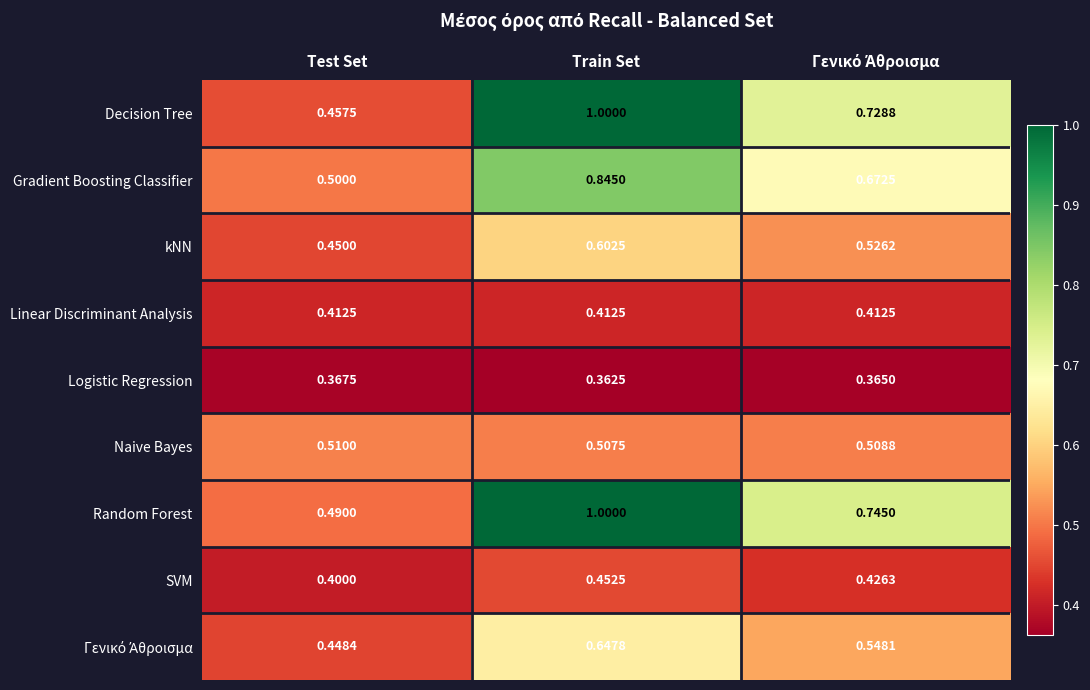

At which label does Naive Bayes reach its minimum?

Train Set